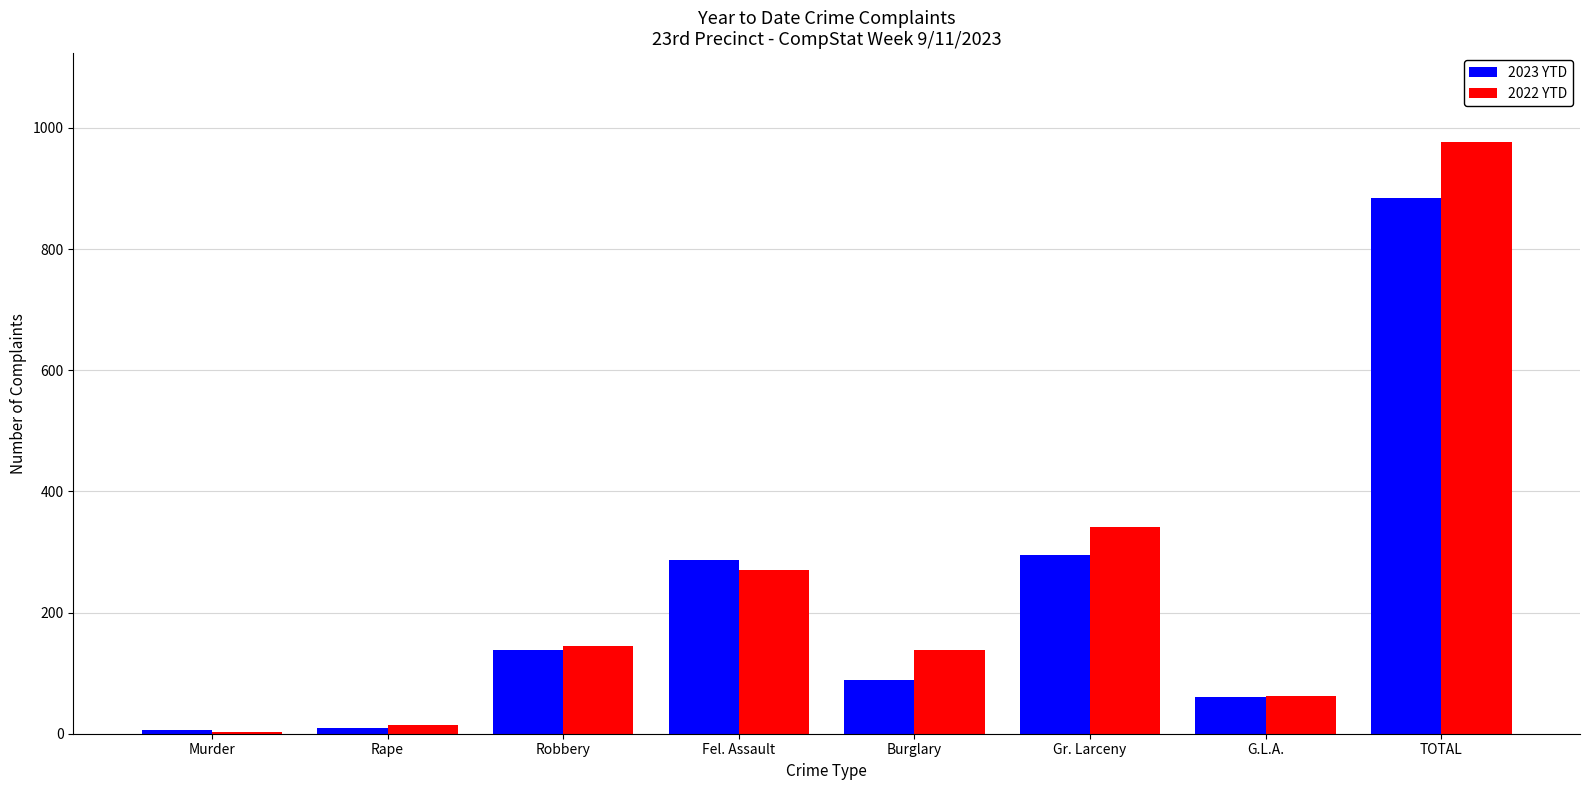

Read the 2023 YTD value at Gr. Larceny.

295